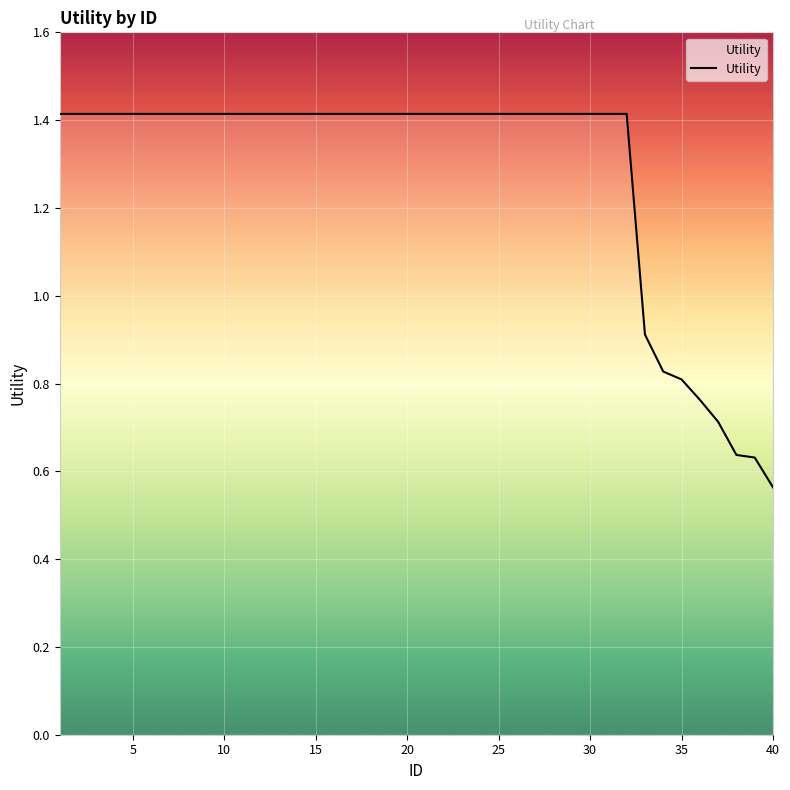

Count the number of categories in the chart.

40